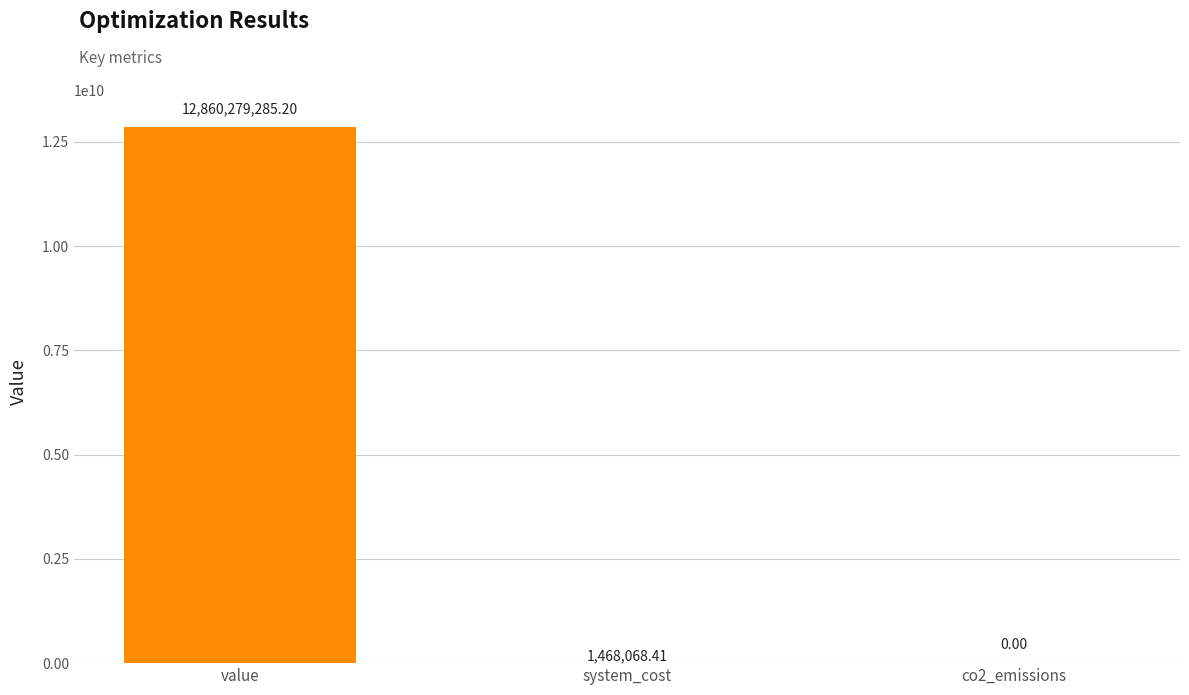

Does the chart contain stacked bars?

No